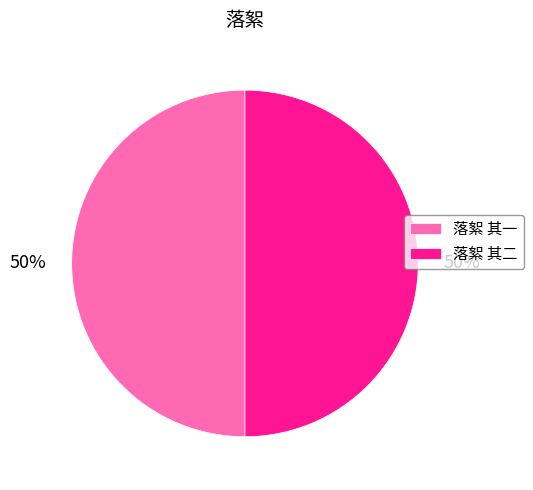

Is it true that 落絮 其二 is 43% of the pie?

False